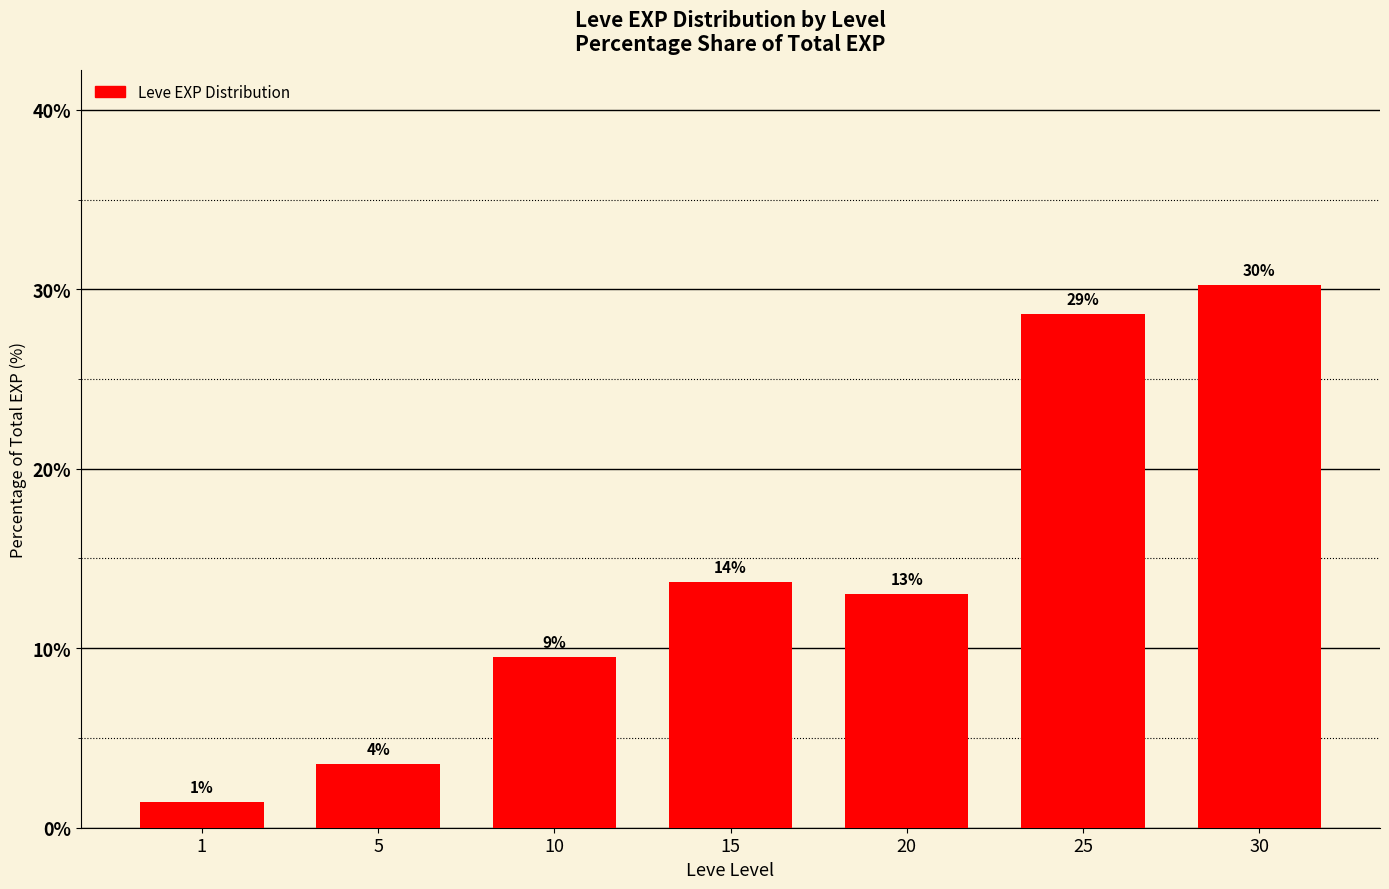

What is the value of the 4th bar from the left?

13.7